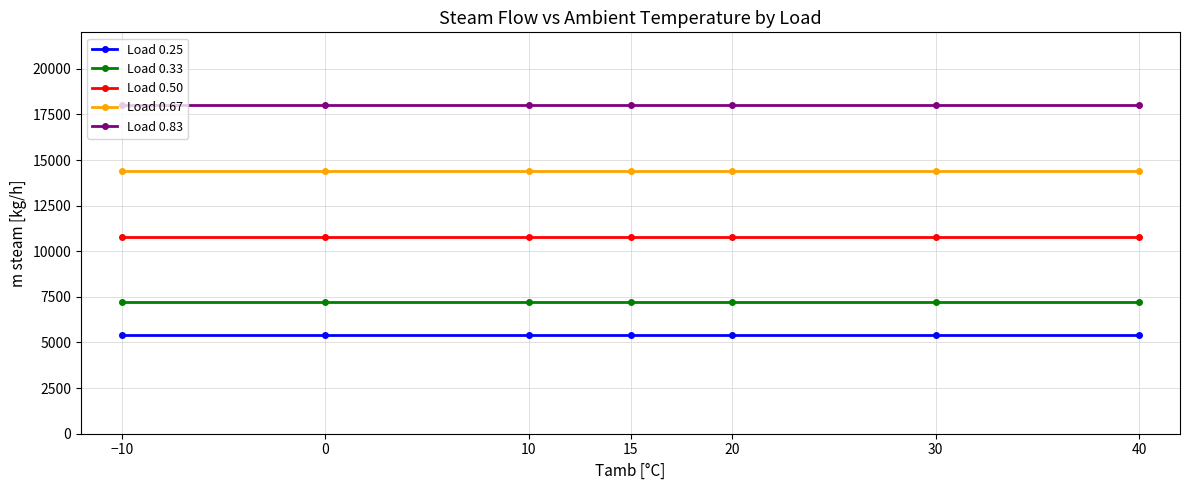

True or false: Load 0.25 and Load 0.83 cross at least once.

False